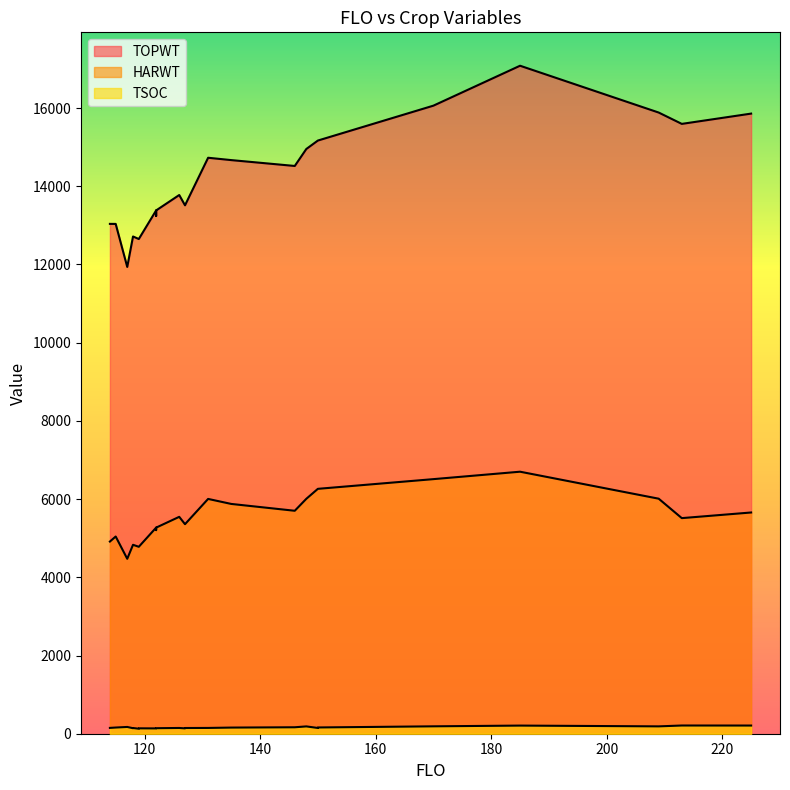

Does the chart display data point markers on the line(s)?

No